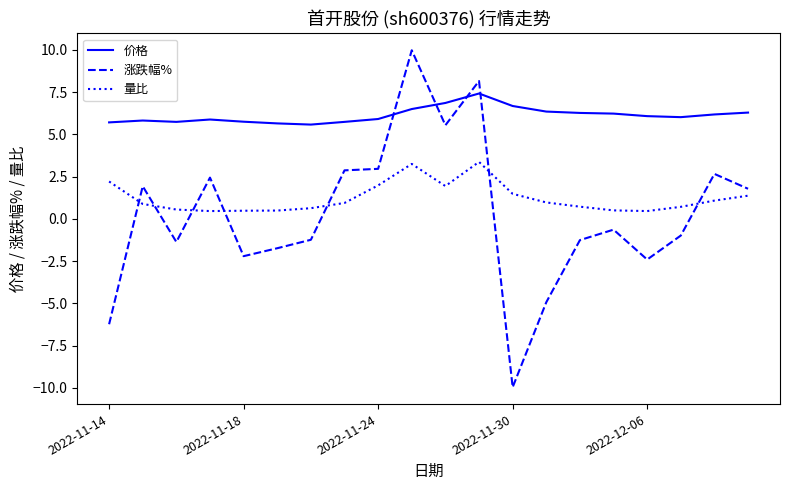

What is the average value of the 量比 series?

1.2